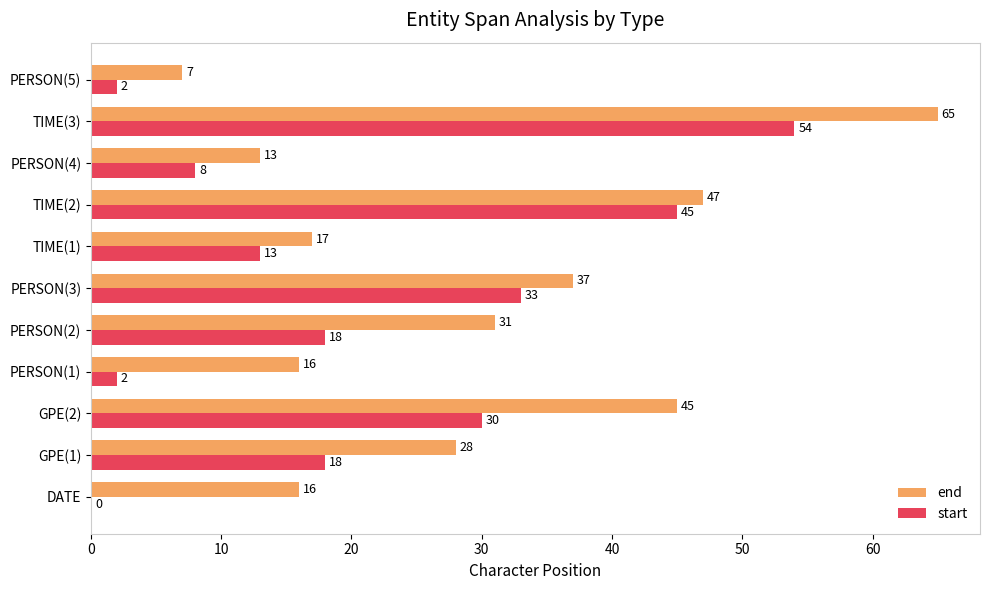

Between PERSON(2) and PERSON(4), which series saw the biggest shift?

end